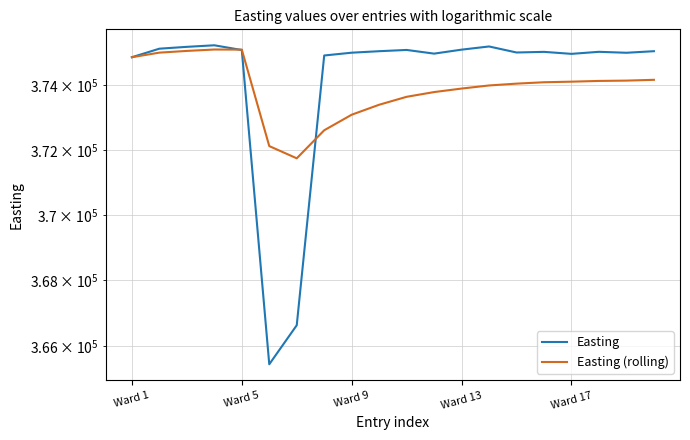

Rank the series at 9 from highest to lowest value.

Easting, Easting (rolling)